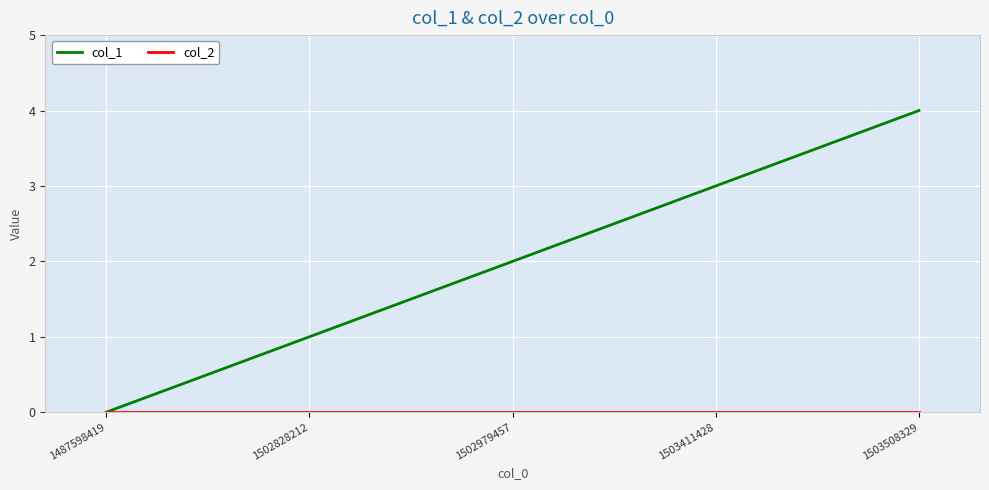

How many lines are shown in the chart?

2